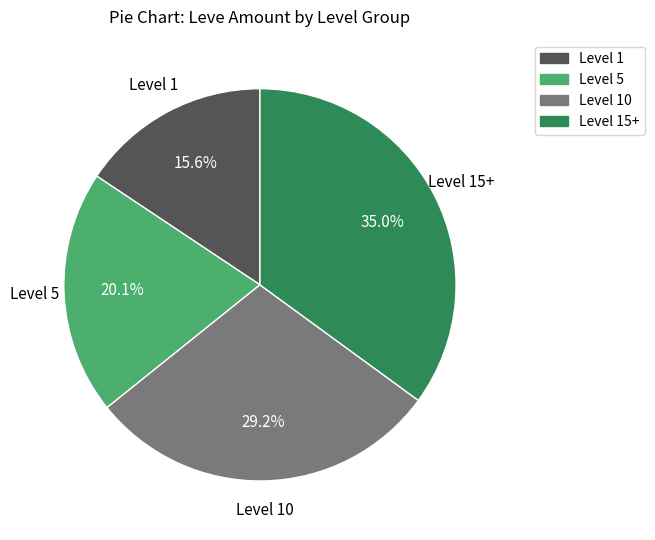

Which has a higher value, Level 1 or Level 15+?

Level 15+